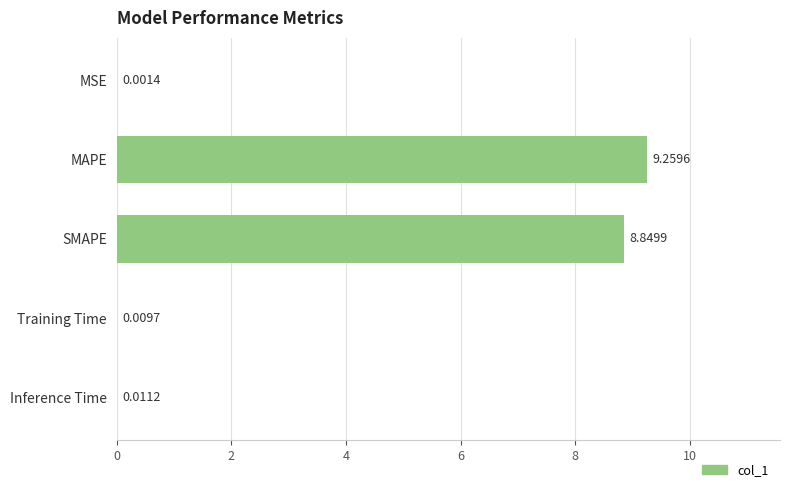

What is the sum of all values?

18.1